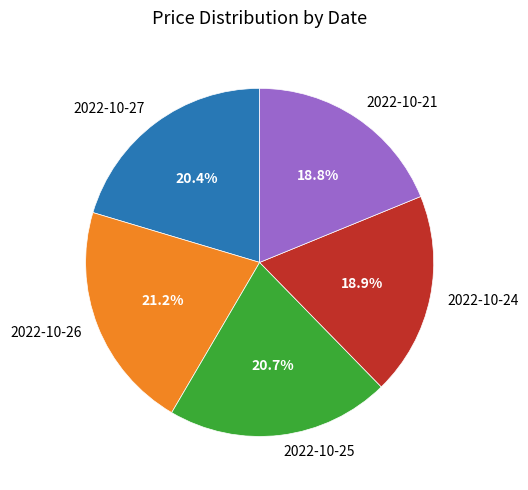

Is there any slice that represents more than half of the pie?

No